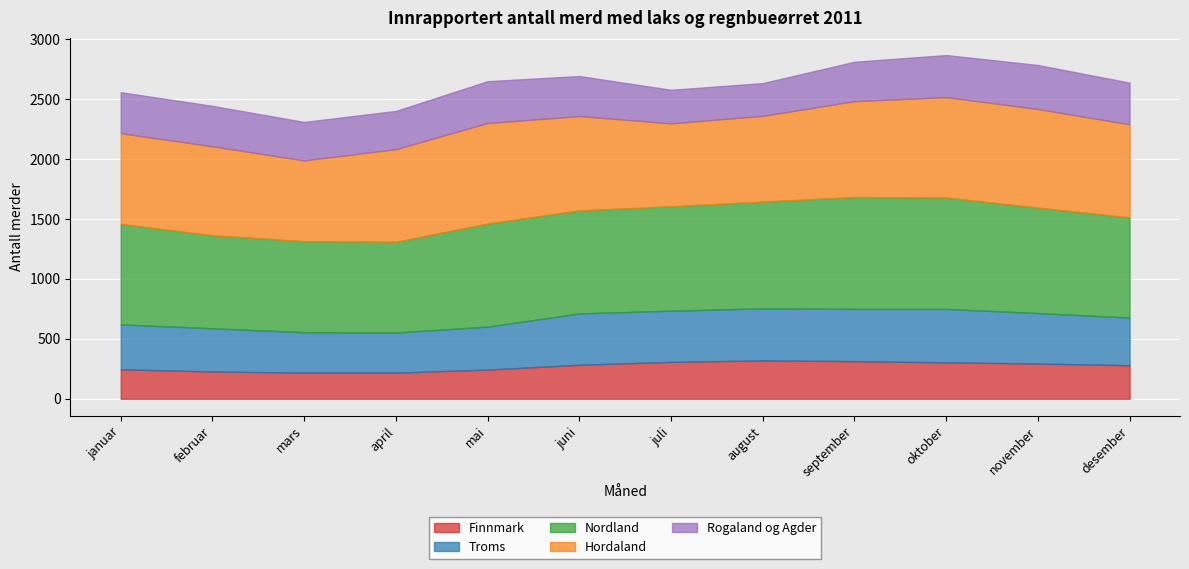

What is the label of the 7th point from the right?

juni